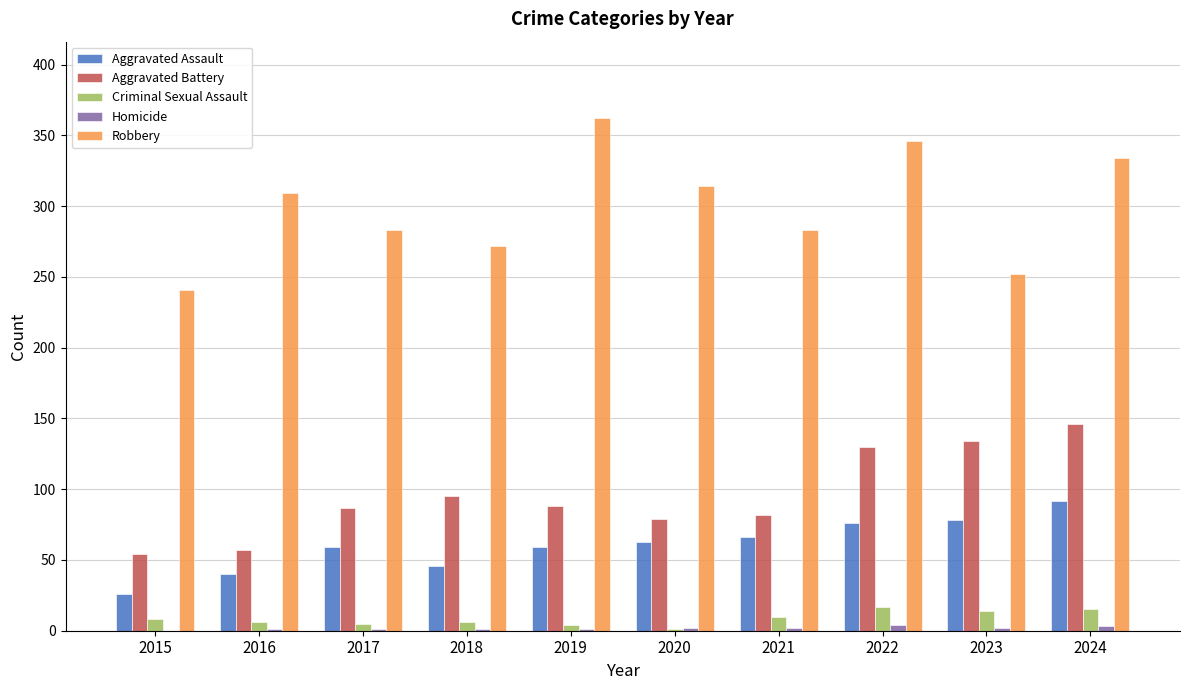

Which series has the largest total across all categories?

Robbery